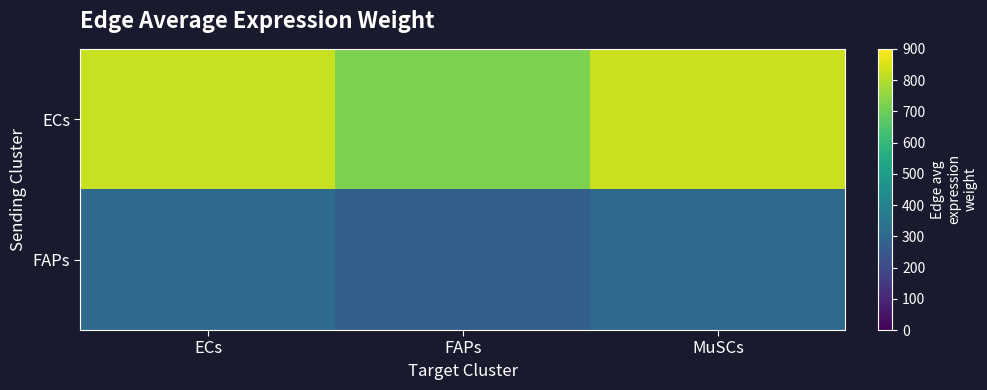

Which series has the largest total across all categories?

ECs